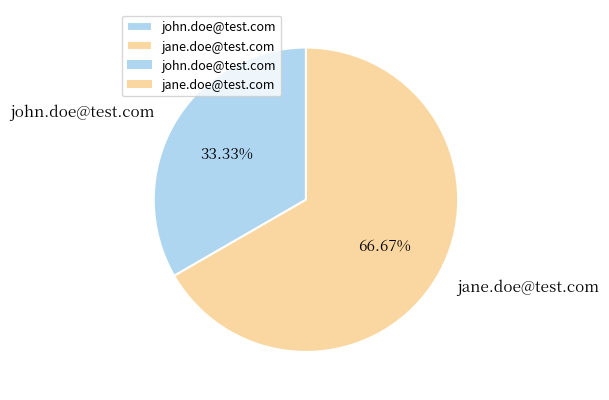

What percentage do john.doe@test.com and jane.doe@test.com together represent?

100.0%